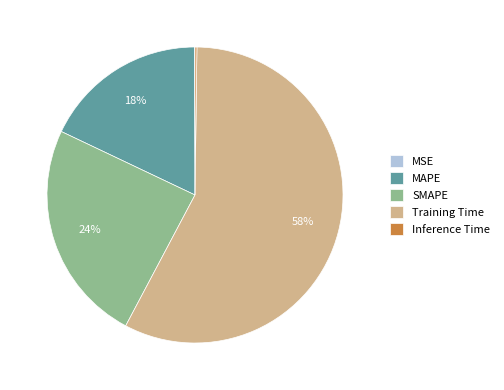

To the nearest percent, what is the average slice percentage?

20%